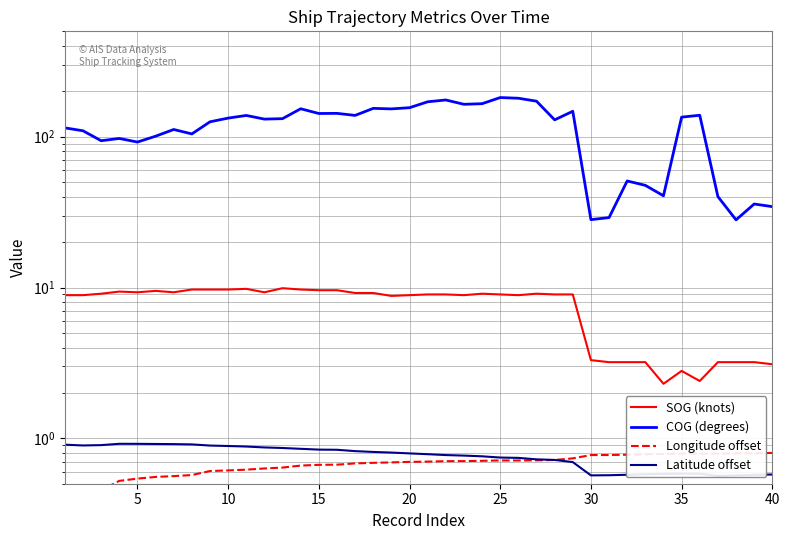

True or false: Latitude offset and COG (degrees) intersect in this chart.

False